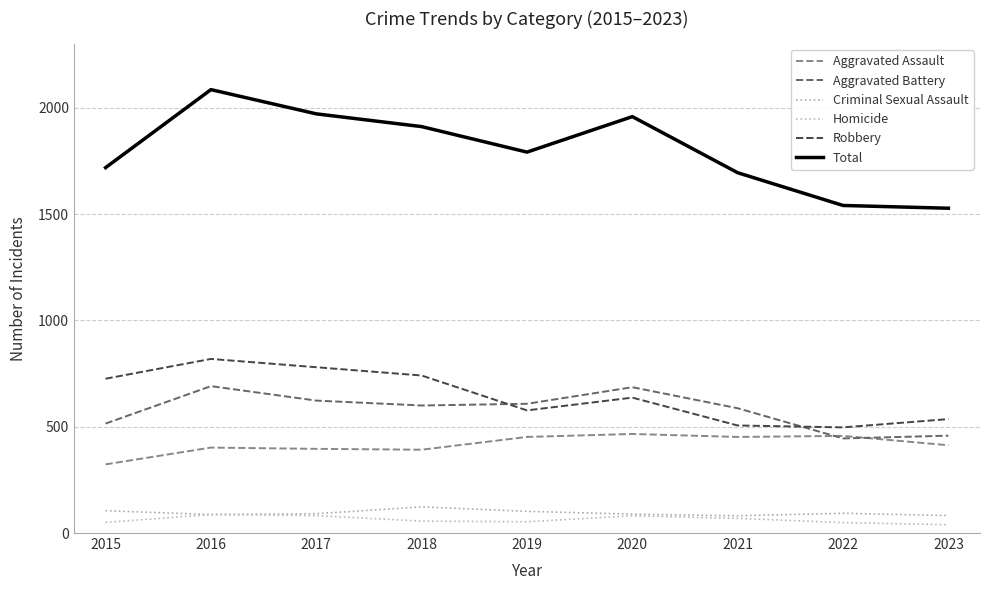

How many lines are shown in the chart?

6